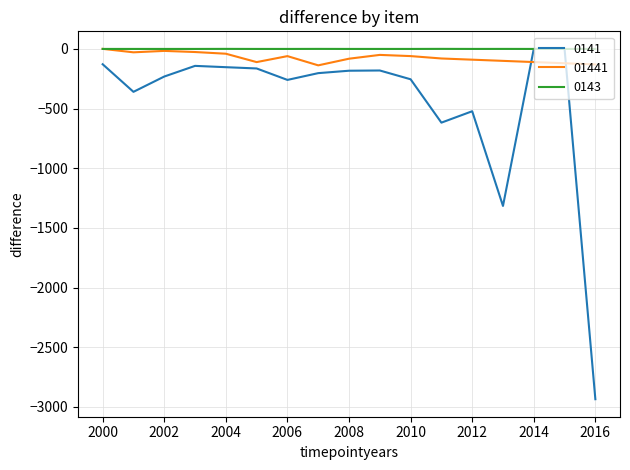

Rank the series by their average value, from highest to lowest.

0143, 01441, 0141